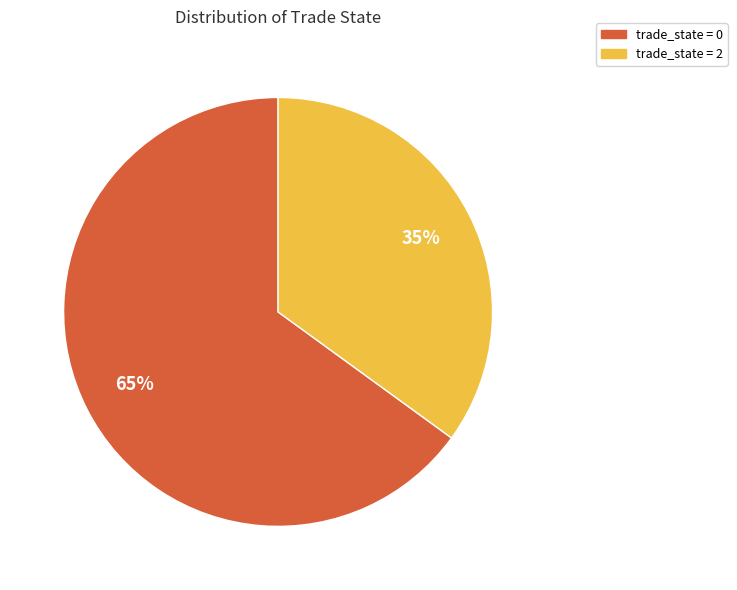

To the nearest percent, what is the combined percentage of trade_state = 2 and trade_state = 0?

100%